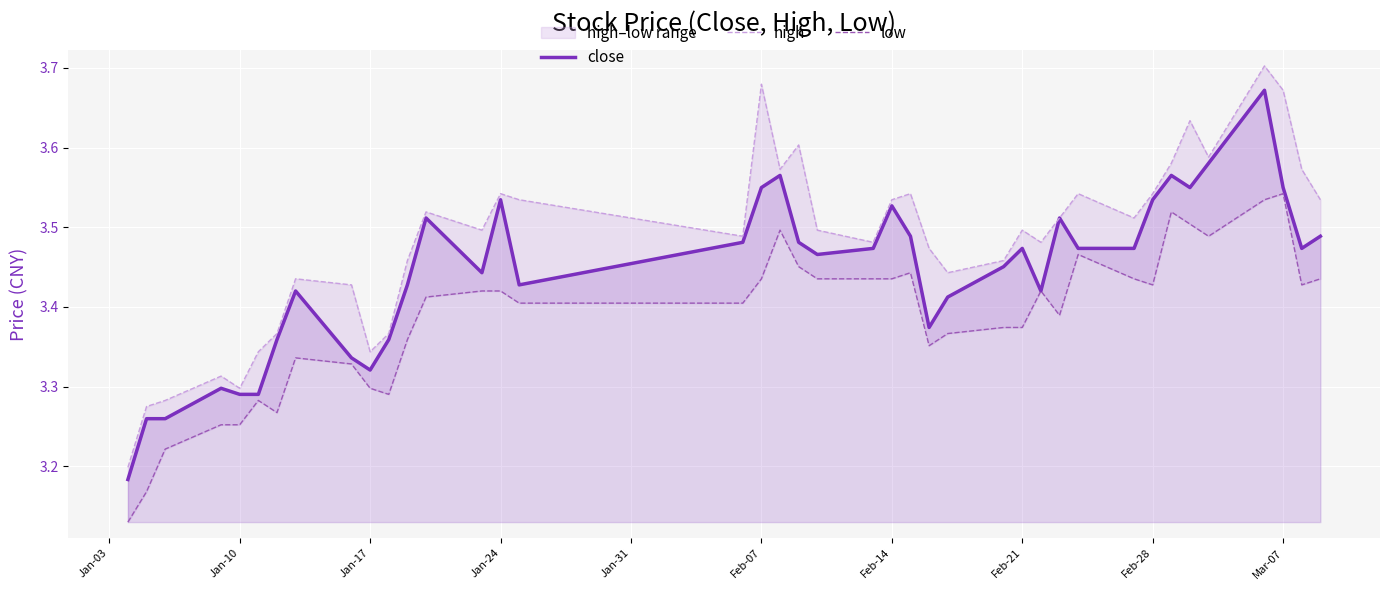

What are all the series names shown in the legend?

close, high, low